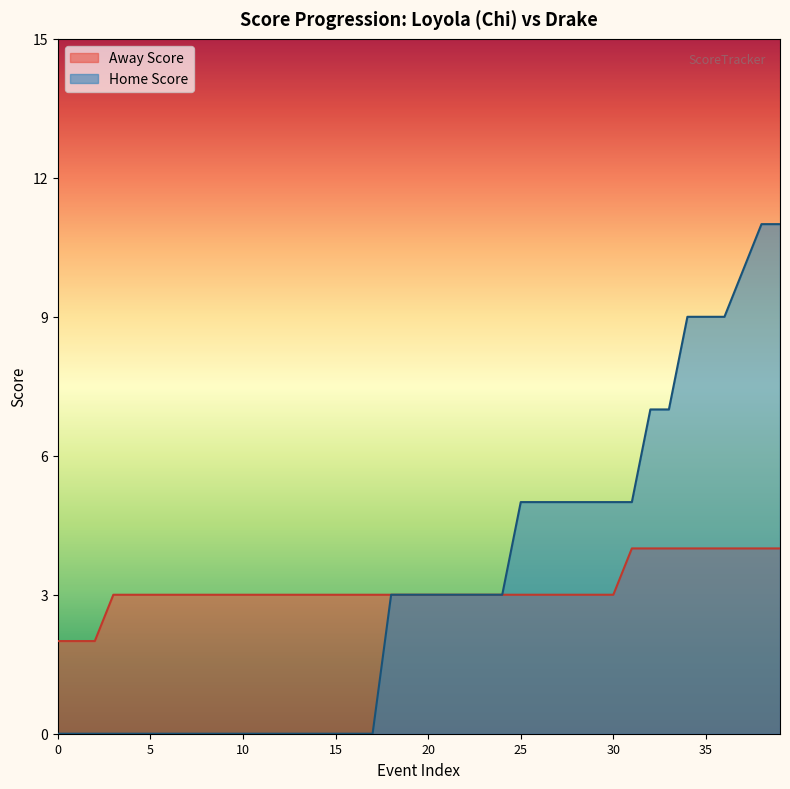

The value of Away Score at 8 is 4. True or false?

False